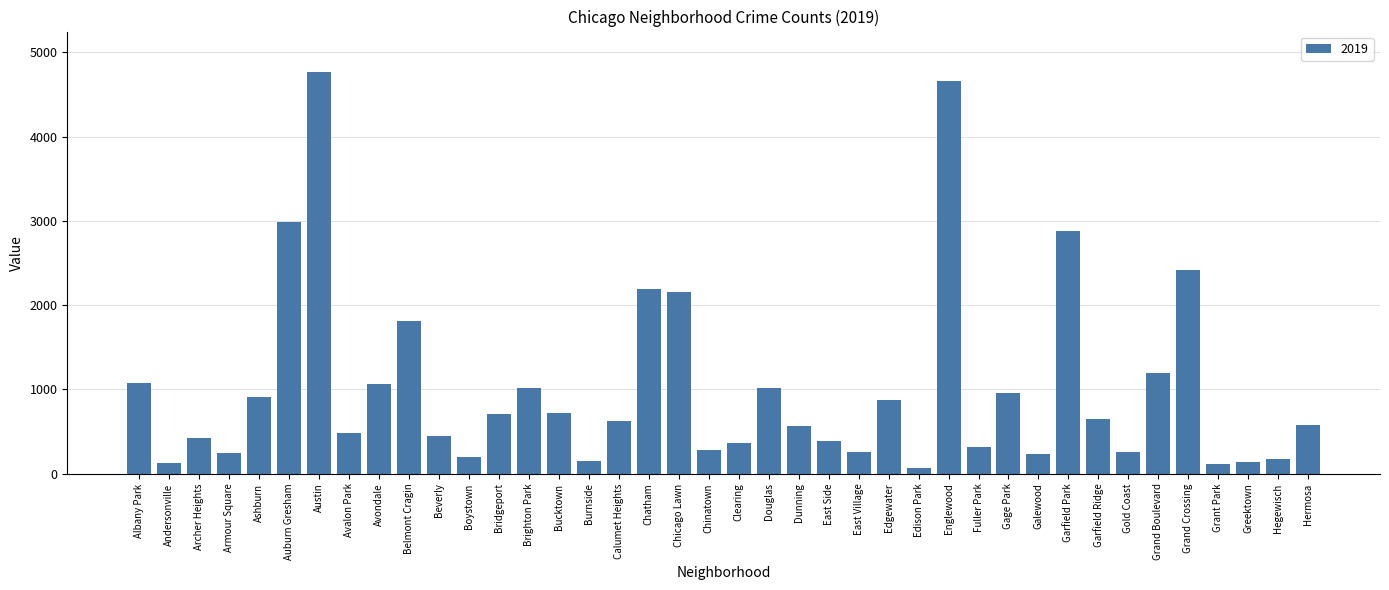

What is the label of the 12th bar from the right?

Fuller Park